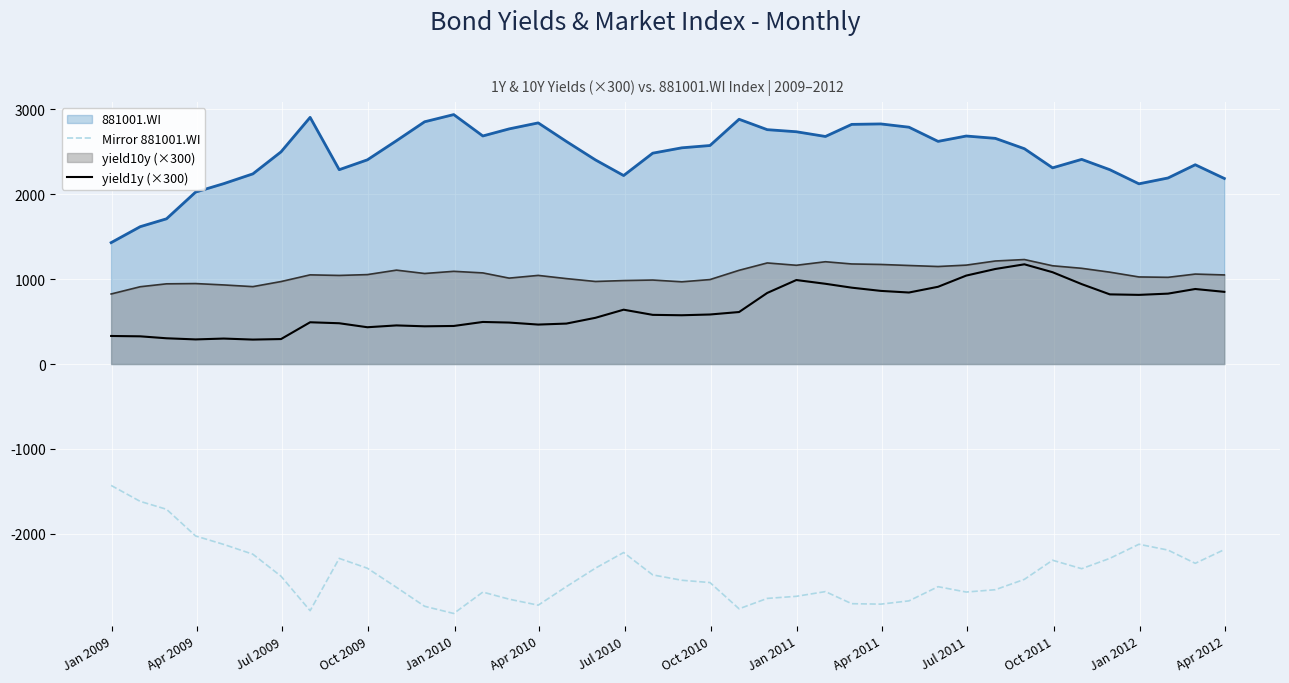

What is the maximum value for yield10y (×300)?

1231.5